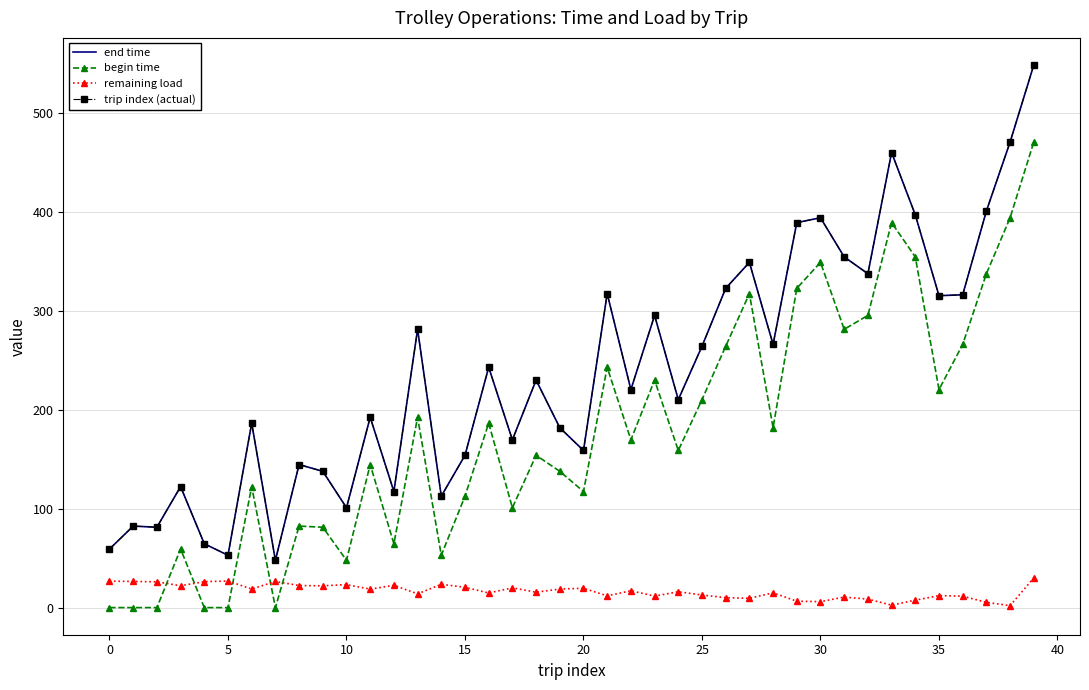

Is this an area chart (filled region under the line)?

No